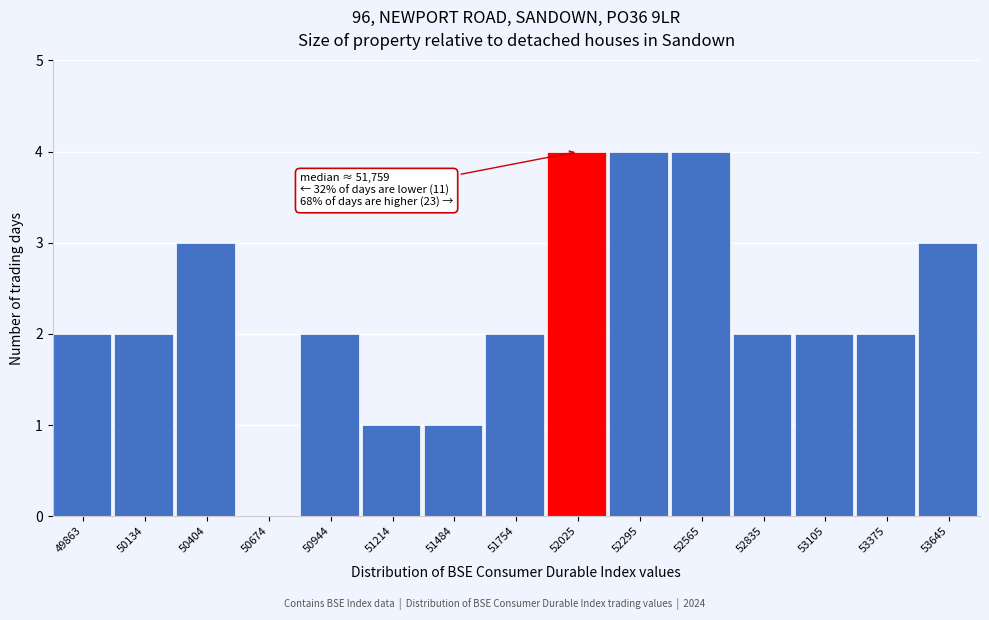

Reading left to right, what are all the values shown in this chart?

49863=2	50134=2	50404=3	50674=0	50944=2	51214=1	51484=1	51754=2	52025=4	52295=4	52565=4	52835=2	53105=2	53375=2	53645=3